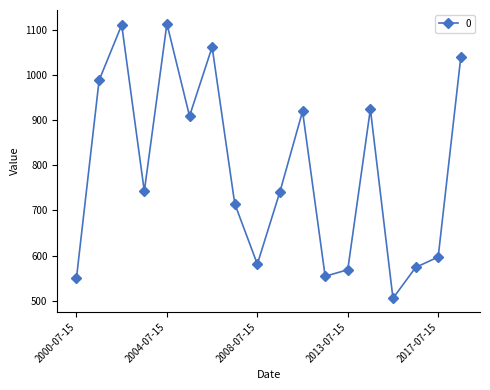

How many data points are above 742?

9